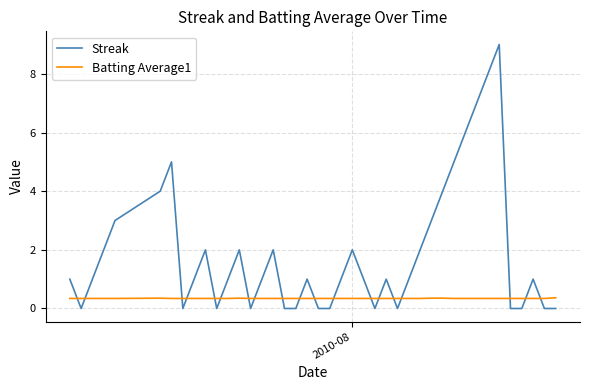

What is the sum of all Streak values?

76.0